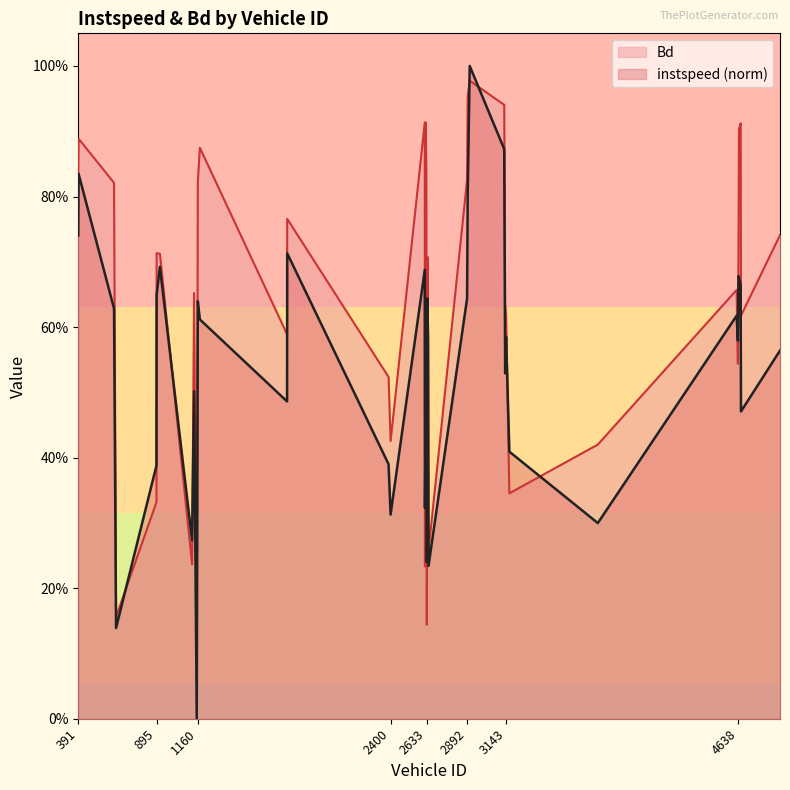

At how many categories does at least one series exceed 0?

40